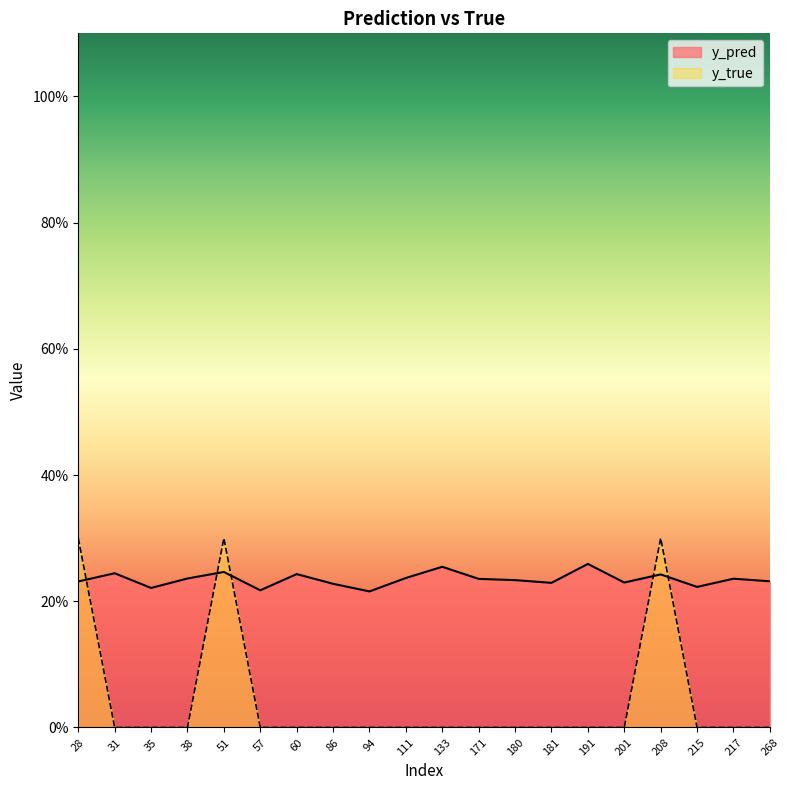

Rank the series at 191 from highest to lowest value.

y_pred, y_true